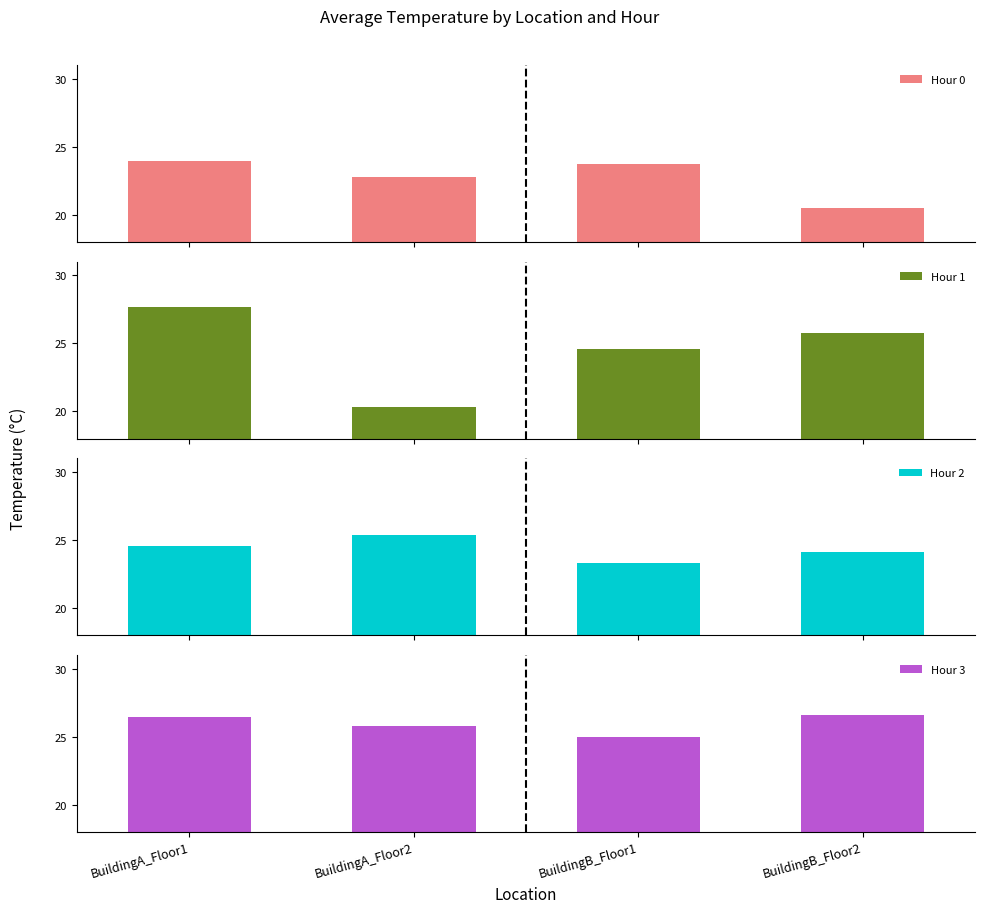

How many bars are there in each group?

4